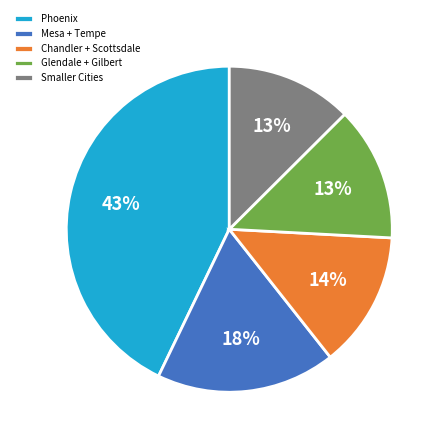

Count the number of slices in the pie.

5